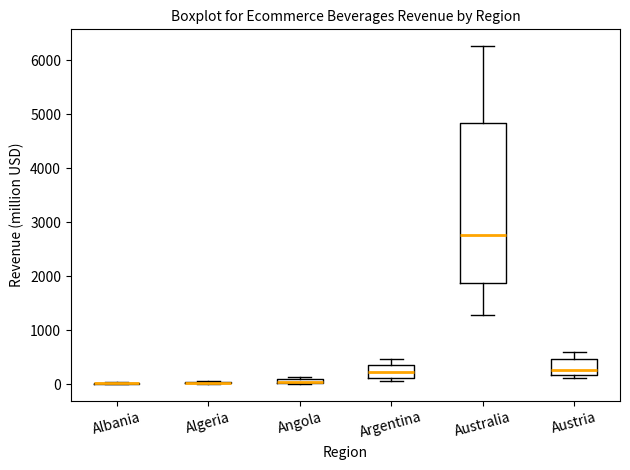

Which box is the tallest, from its lower edge to its upper edge?

Australia